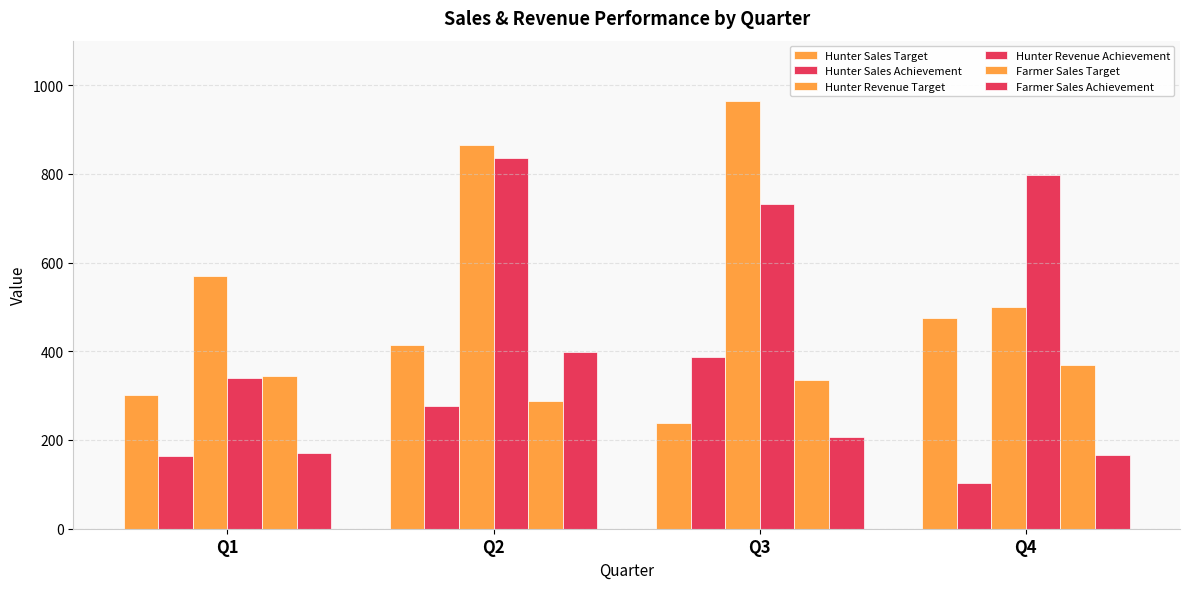

Which series has the largest total across all categories?

Hunter Revenue Target